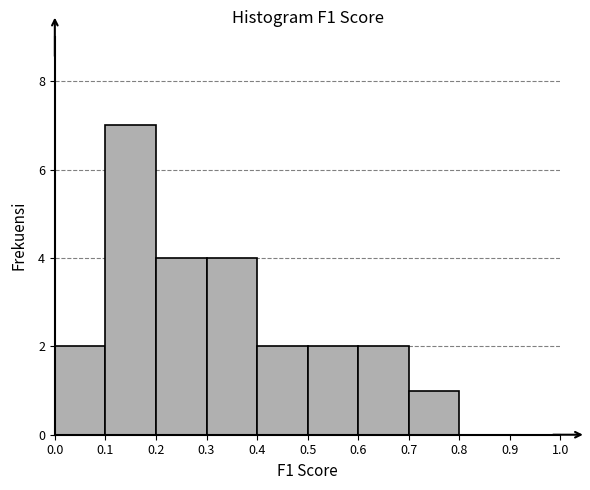

Which range on the x-axis has the tallest bar?

0.1 to 0.2